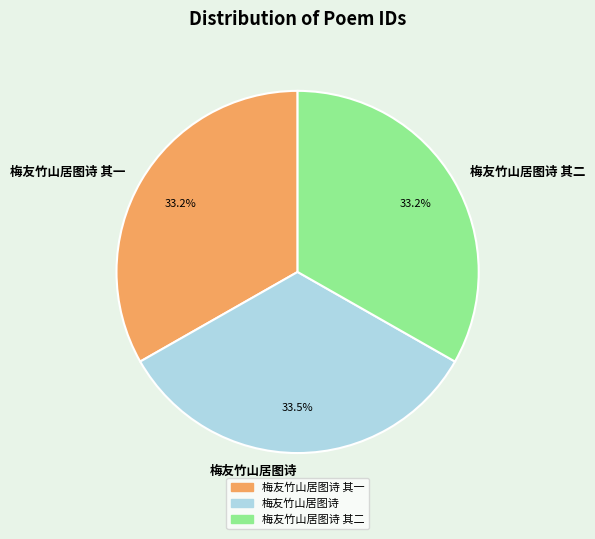

Is there a majority slice in this chart?

No